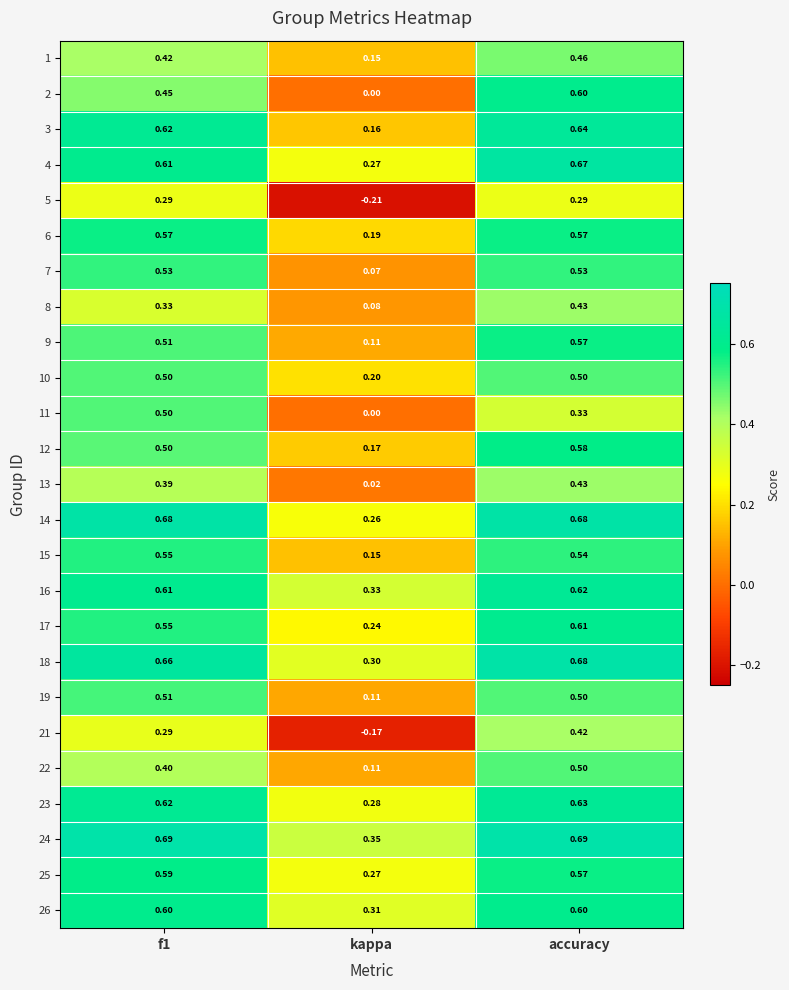

Where is 10 nearest to the value 0?

kappa